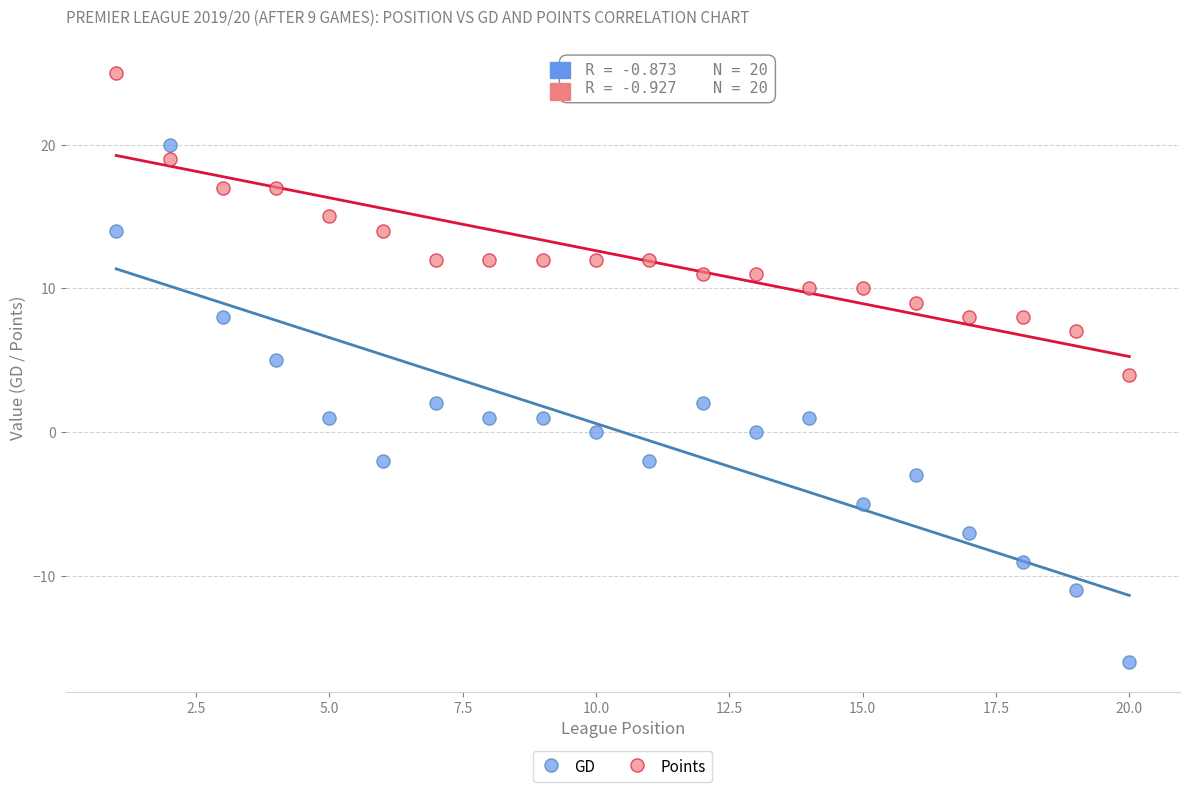

Which series contains the lowest Y value?

GD